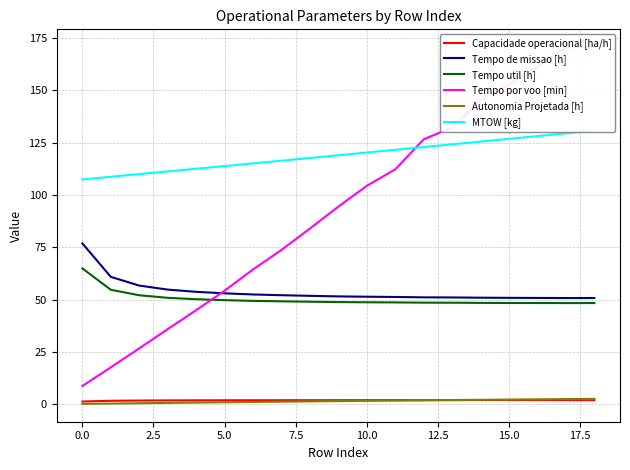

True or false: Tempo util [h] and Autonomia Projetada [h] intersect in this chart.

False